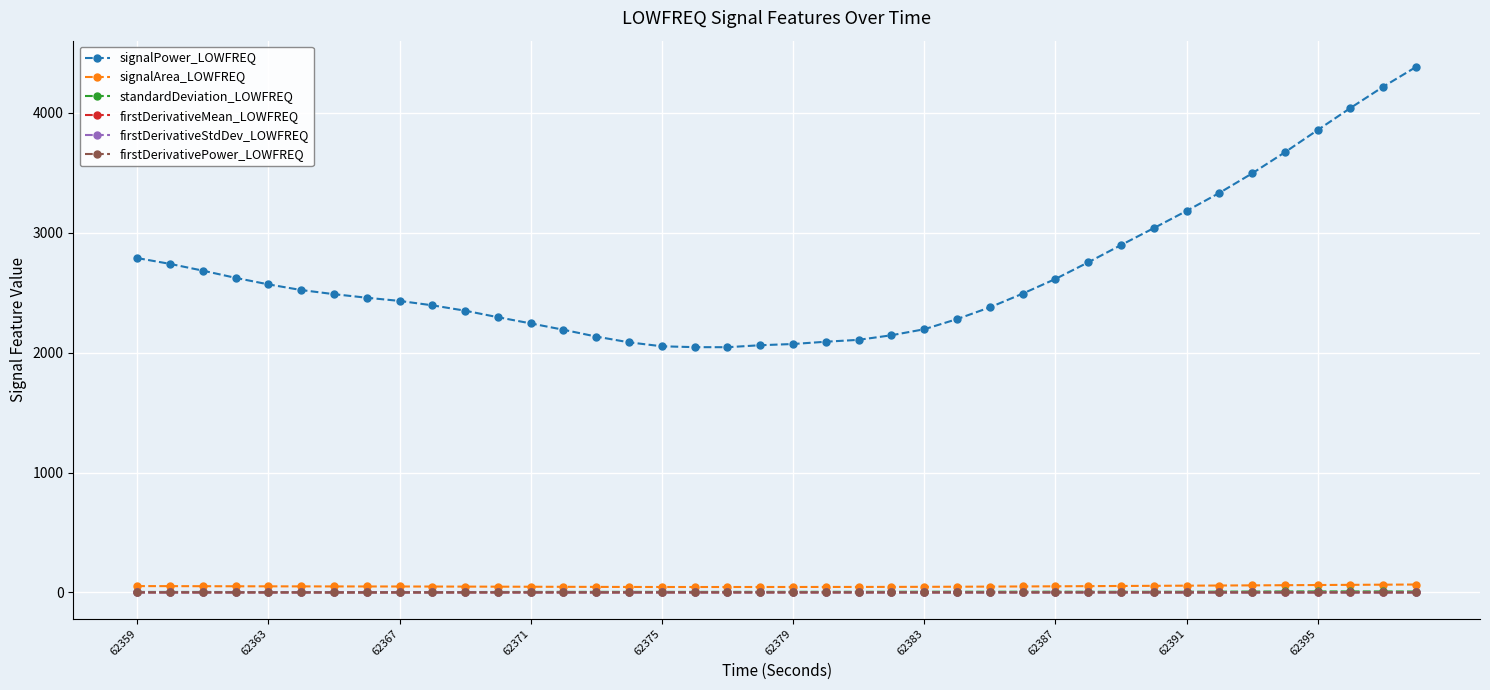

What is the greatest value displayed?

4382.4